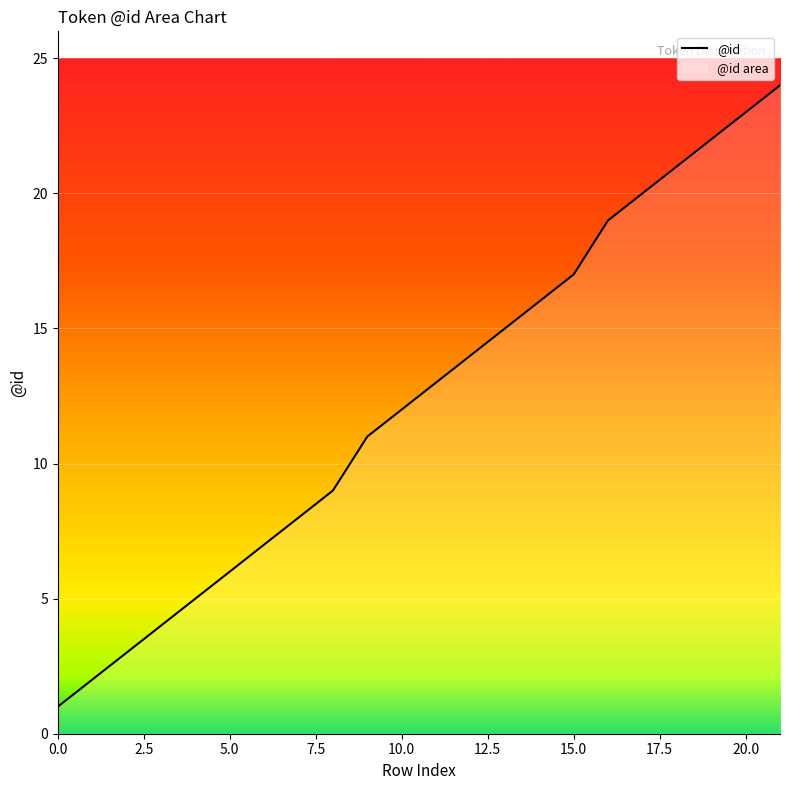

Is it true that the value at 15.0 is 17?

True